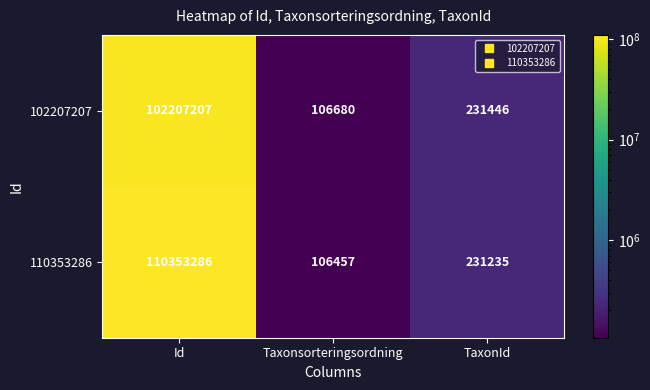

What is the greatest value displayed?

110353286